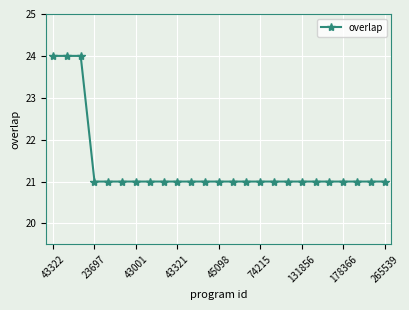

Reading left to right, transcribe all the data shown in this chart.

24	24	24	21	21	21	21	21	21	21	21	21	21	21	21	21	21	21	21	21	21	21	21	21	21